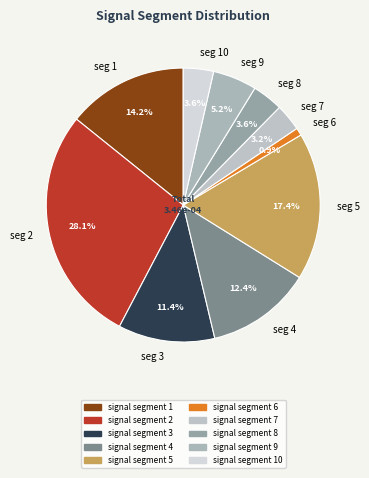

What percentage do seg 7 and seg 3 together represent?

14.6%